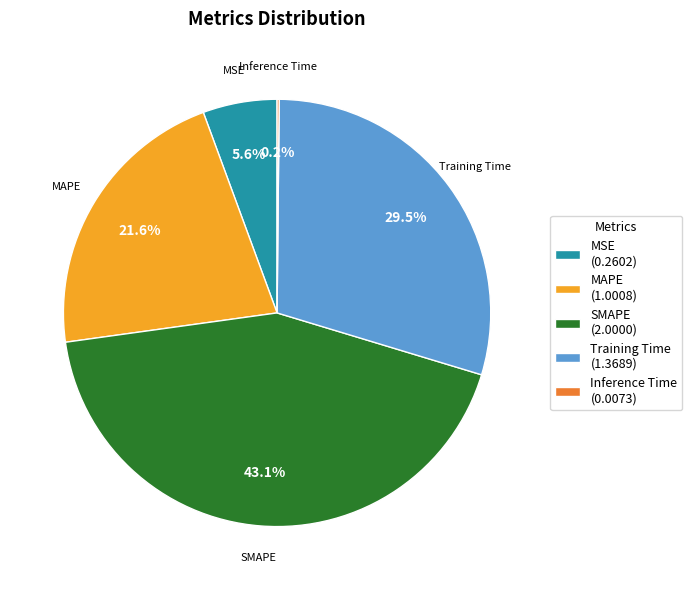

How much of the chart is everything except SMAPE (2.0000)?

56.9%